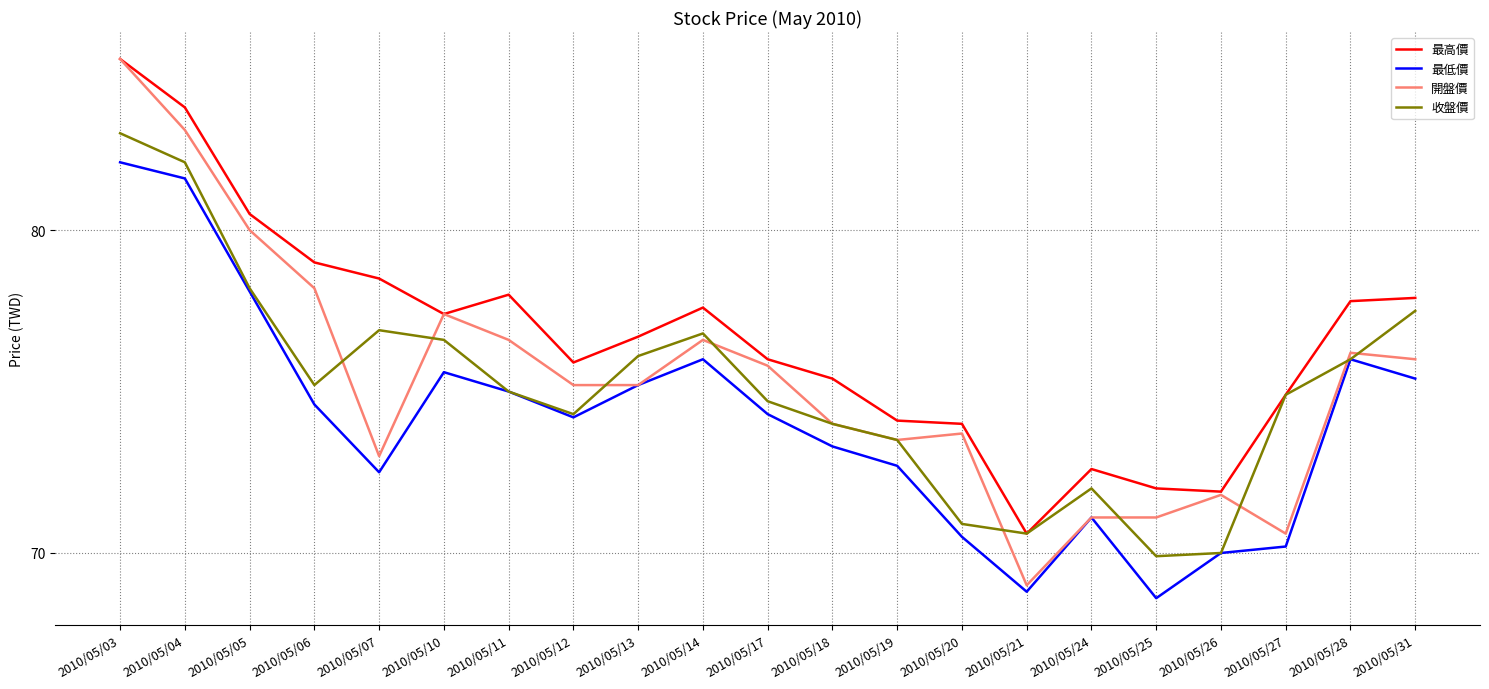

Reading right to left, what are all the values shown in this chart?

最高價: 2010/05/31=77.9	2010/05/28=77.8	2010/05/27=74.9	2010/05/26=71.9	2010/05/25=72.0	2010/05/24=72.6	2010/05/21=70.6	2010/05/20=74.0	2010/05/19=74.1	2010/05/18=75.4	2010/05/17=76.0	2010/05/14=77.6	2010/05/13=76.7	2010/05/12=75.9	2010/05/11=78.0	2010/05/10=77.4	2010/05/07=78.5	2010/05/06=79.0	2010/05/05=80.5	2010/05/04=83.8	2010/05/03=85.3
最低價: 2010/05/31=75.4	2010/05/28=76.0	2010/05/27=70.2	2010/05/26=70.0	2010/05/25=68.6	2010/05/24=71.1	2010/05/21=68.8	2010/05/20=70.5	2010/05/19=72.7	2010/05/18=73.3	2010/05/17=74.3	2010/05/14=76.0	2010/05/13=75.2	2010/05/12=74.2	2010/05/11=75.0	2010/05/10=75.6	2010/05/07=72.5	2010/05/06=74.6	2010/05/05=78.1	2010/05/04=81.6	2010/05/03=82.1
開盤價: 2010/05/31=76.0	2010/05/28=76.2	2010/05/27=70.6	2010/05/26=71.8	2010/05/25=71.1	2010/05/24=71.1	2010/05/21=69.0	2010/05/20=73.7	2010/05/19=73.5	2010/05/18=74.0	2010/05/17=75.8	2010/05/14=76.6	2010/05/13=75.2	2010/05/12=75.2	2010/05/11=76.6	2010/05/10=77.4	2010/05/07=73.0	2010/05/06=78.2	2010/05/05=80.0	2010/05/04=83.1	2010/05/03=85.3
收盤價: 2010/05/31=77.5	2010/05/28=76.0	2010/05/27=74.9	2010/05/26=70.0	2010/05/25=69.9	2010/05/24=72.0	2010/05/21=70.6	2010/05/20=70.9	2010/05/19=73.5	2010/05/18=74.0	2010/05/17=74.7	2010/05/14=76.8	2010/05/13=76.1	2010/05/12=74.3	2010/05/11=75.0	2010/05/10=76.6	2010/05/07=76.9	2010/05/06=75.2	2010/05/05=78.2	2010/05/04=82.1	2010/05/03=83.0